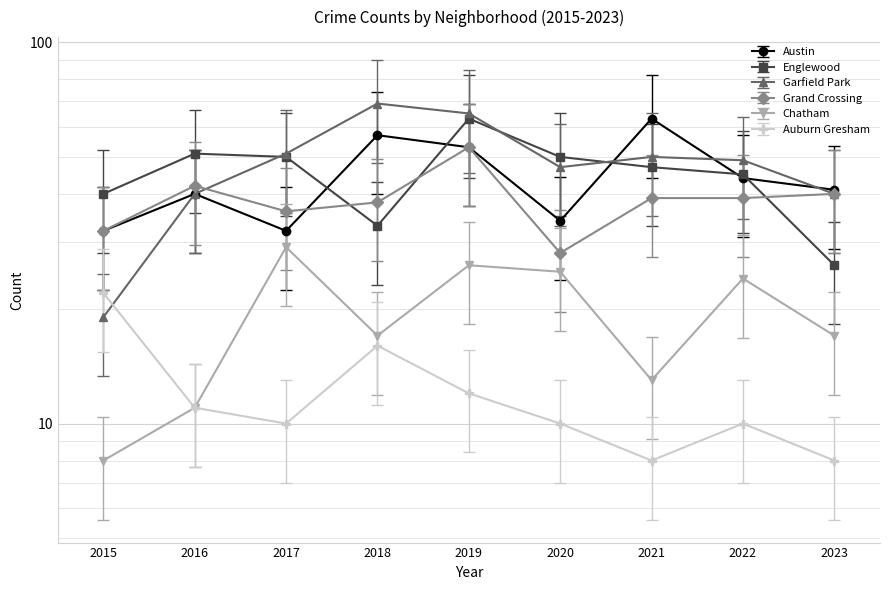

Which series has the largest total across all categories?

Garfield Park